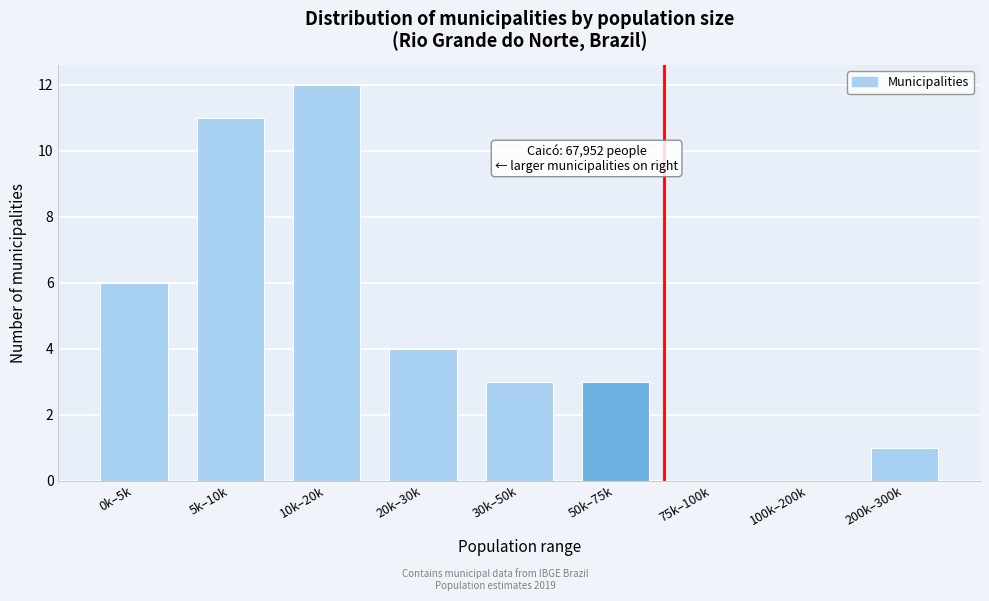

Reading right to left, what are all the values shown in this chart?

200k–300k=1	100k–200k=0	75k–100k=0	50k–75k=3	30k–50k=3	20k–30k=4	10k–20k=12	5k–10k=11	0k–5k=6